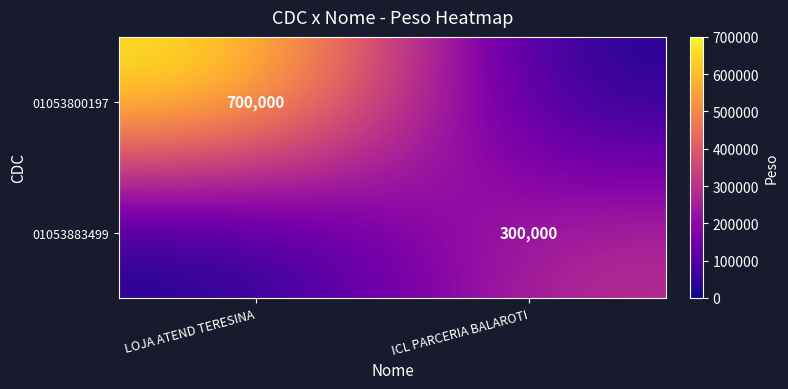

Is it true that 01053800197 equals 1245514 at LOJA ATEND TERESINA?

False